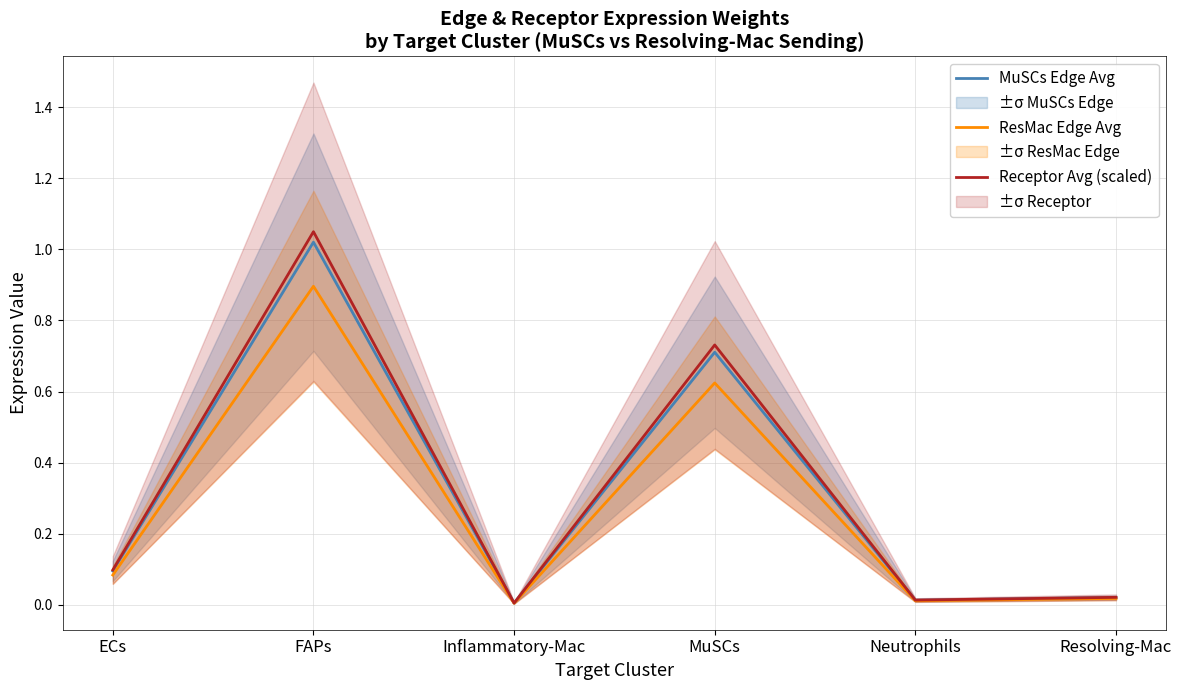

Is the value of Receptor Avg (scaled) at Inflammatory-Mac greater than the value of MuSCs Edge Avg at Neutrophils?

No